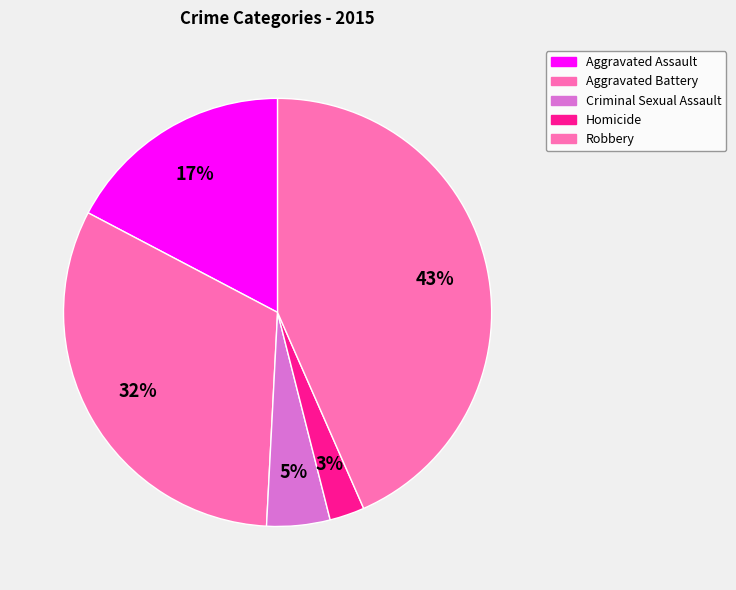

Count the number of slices in the pie.

5